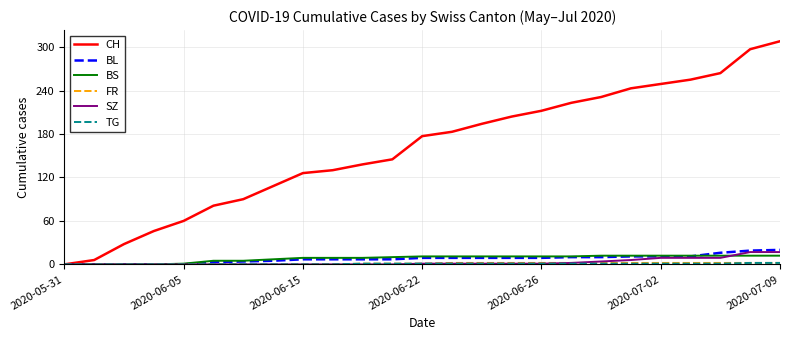

Which series has the largest total across all categories?

CH